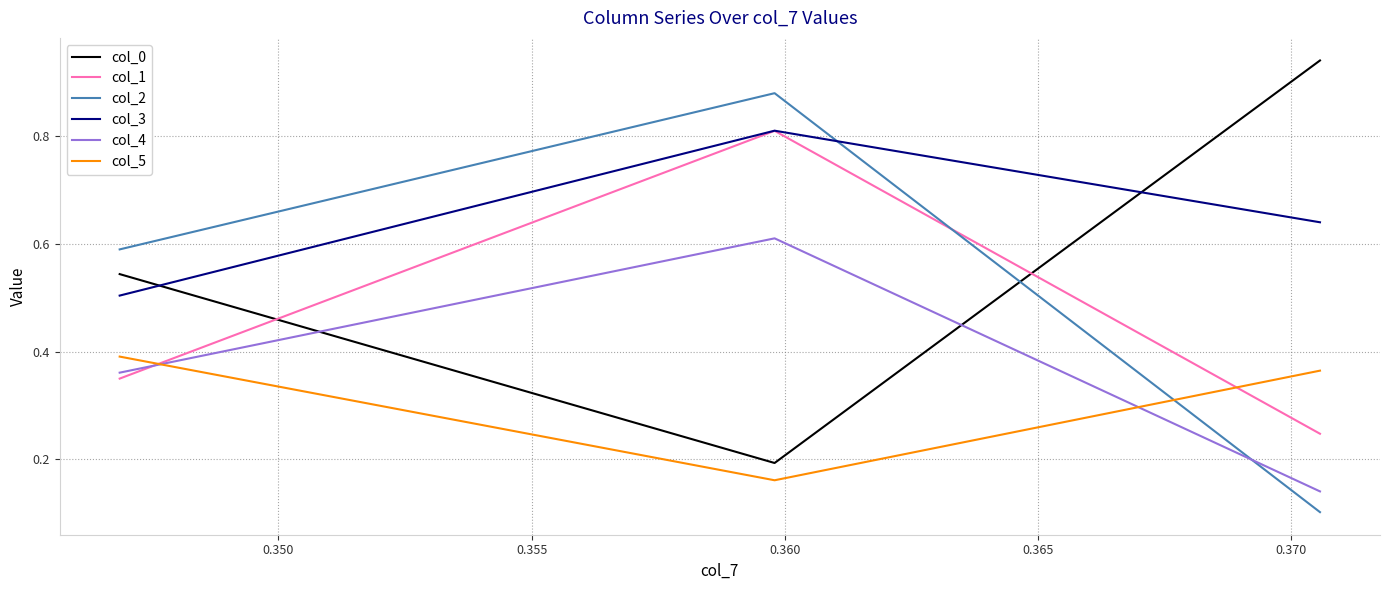

At how many categories does at least one series exceed 0?

3